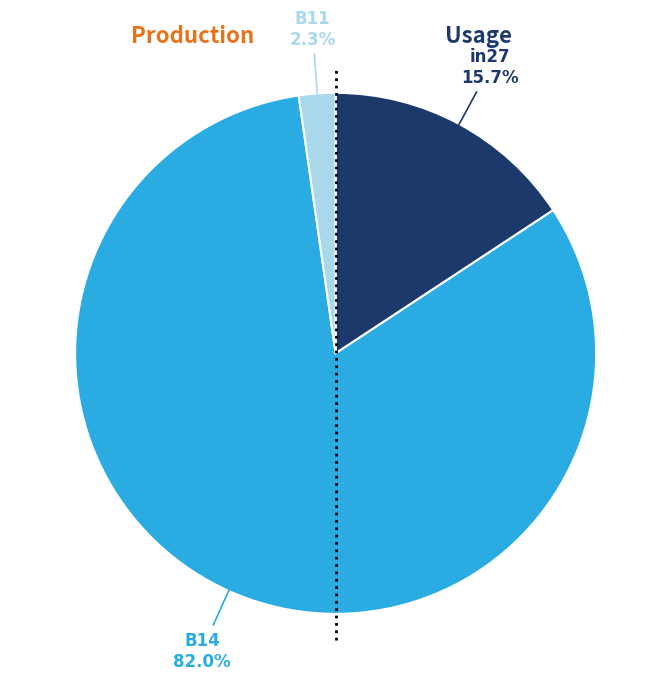

What is the majority slice?

B14